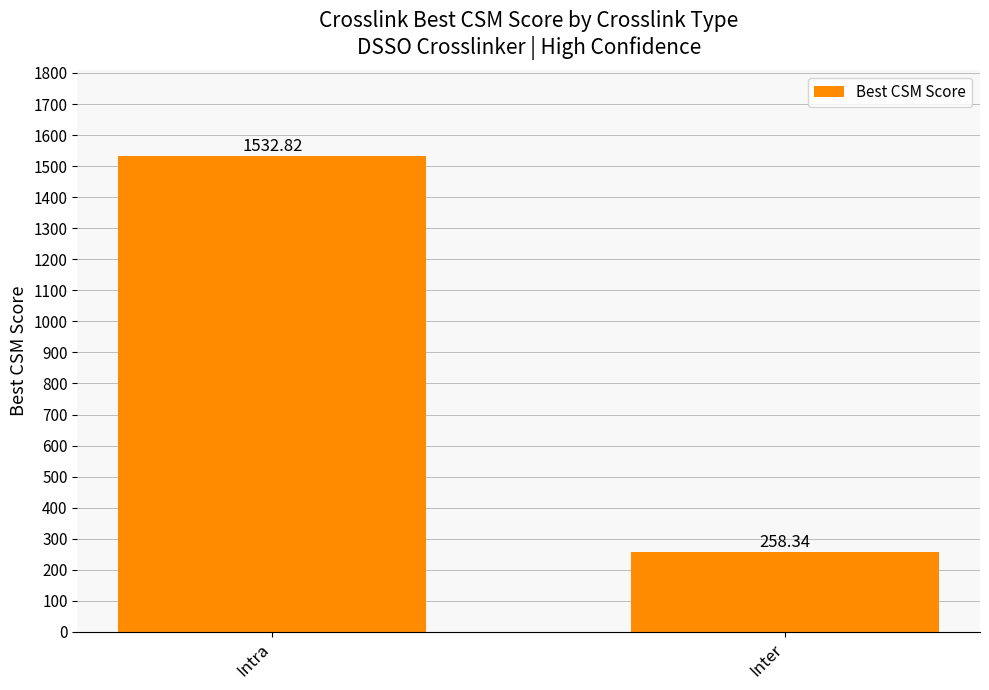

List the labels in order of value, largest first.

Intra, Inter